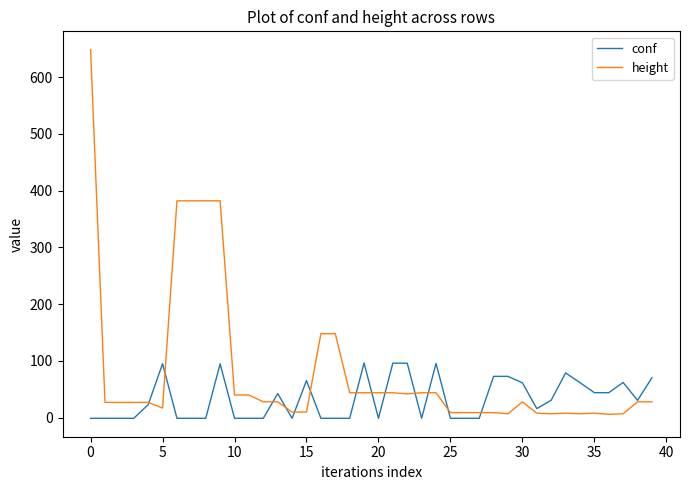

Which series has the largest range (max minus min)?

height